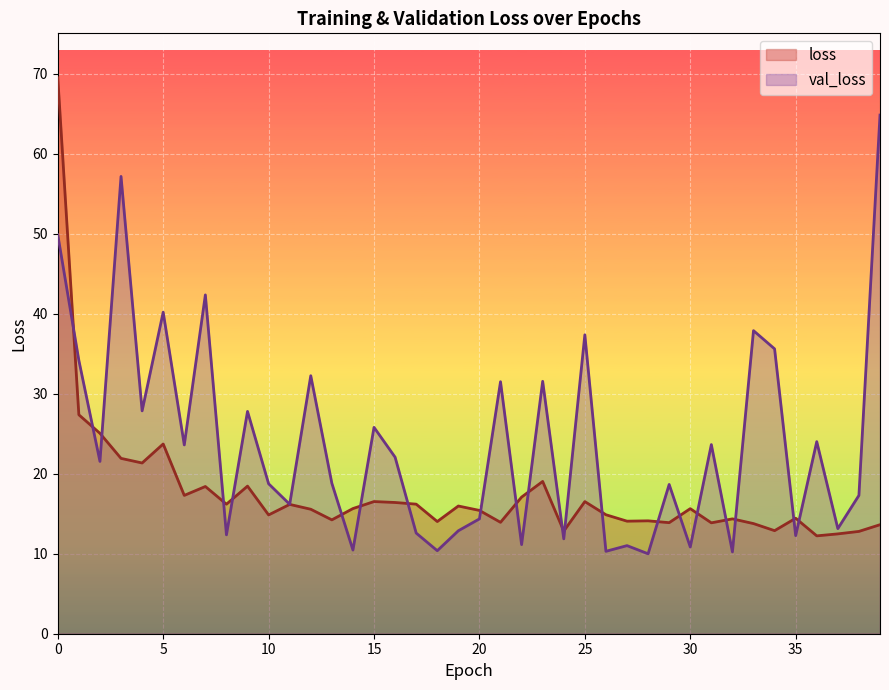

True or false: val_loss and loss cross at least once.

True